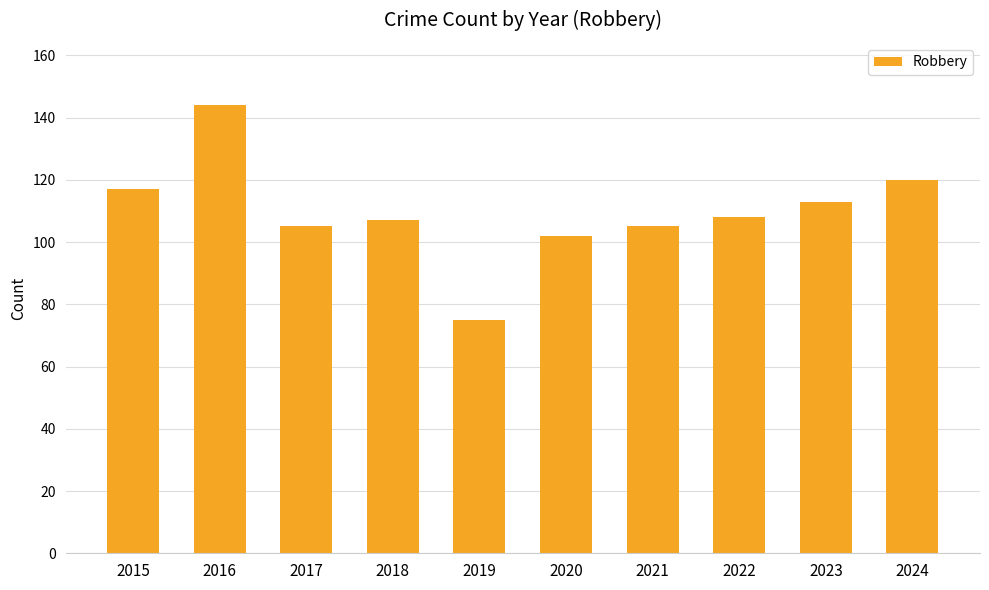

Reading left to right, transcribe all the data shown in this chart.

117	144	105	107	75	102	105	108	113	120